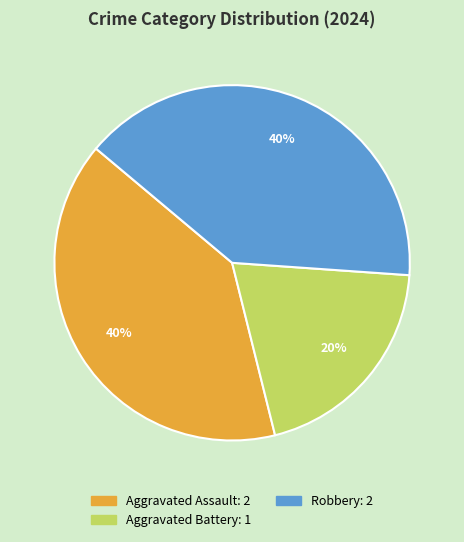

Which has a higher value, Aggravated Battery or Robbery?

Robbery